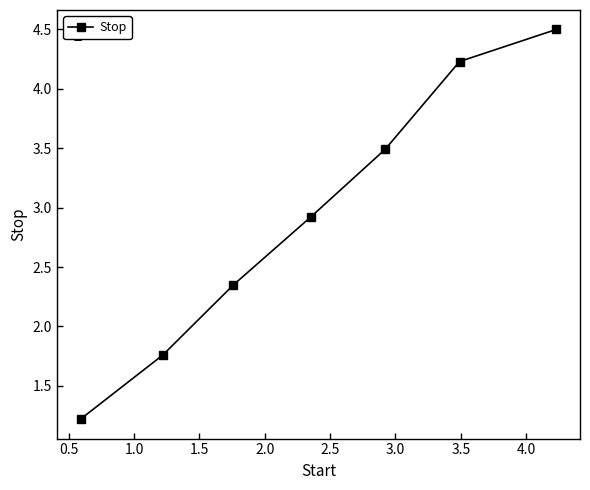

True or false: the data has more than 2 interior local peaks.

False